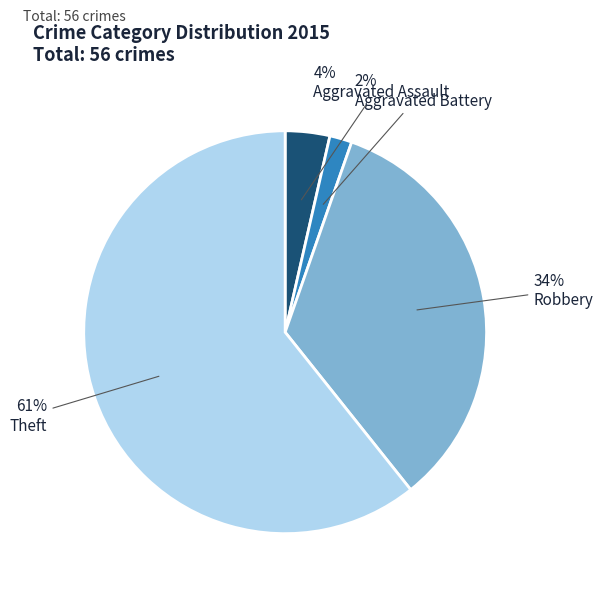

Count the number of slices in the pie.

4